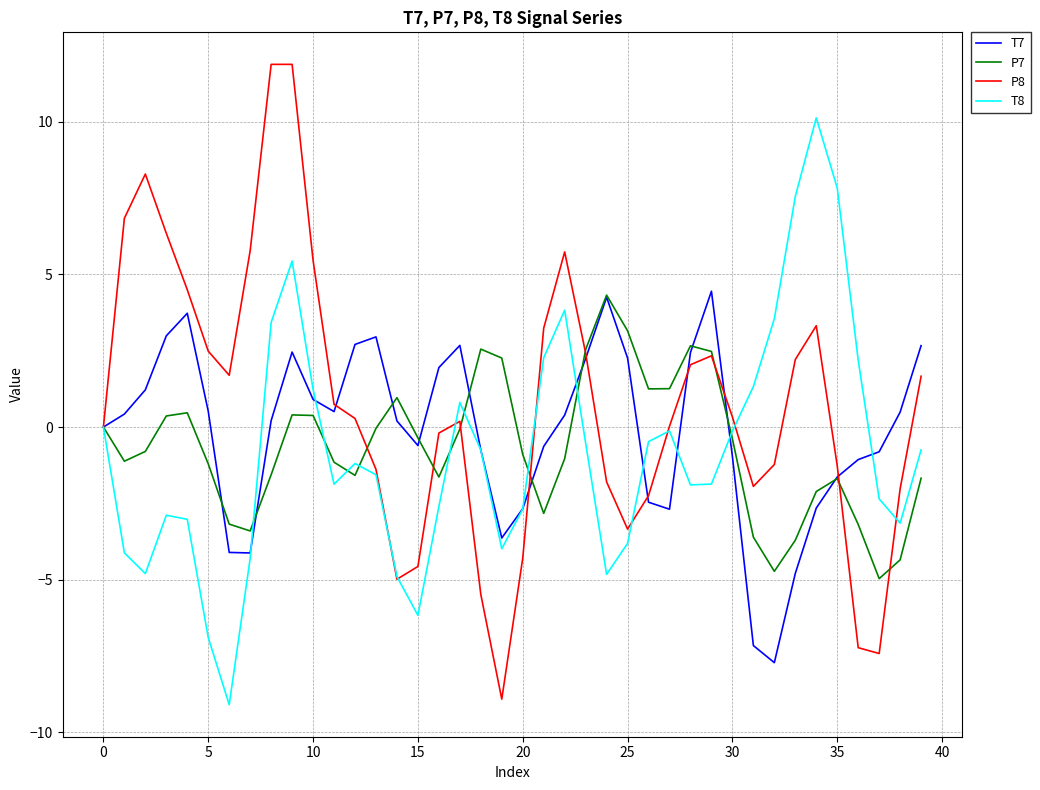

Which series has the largest range (max minus min)?

P8